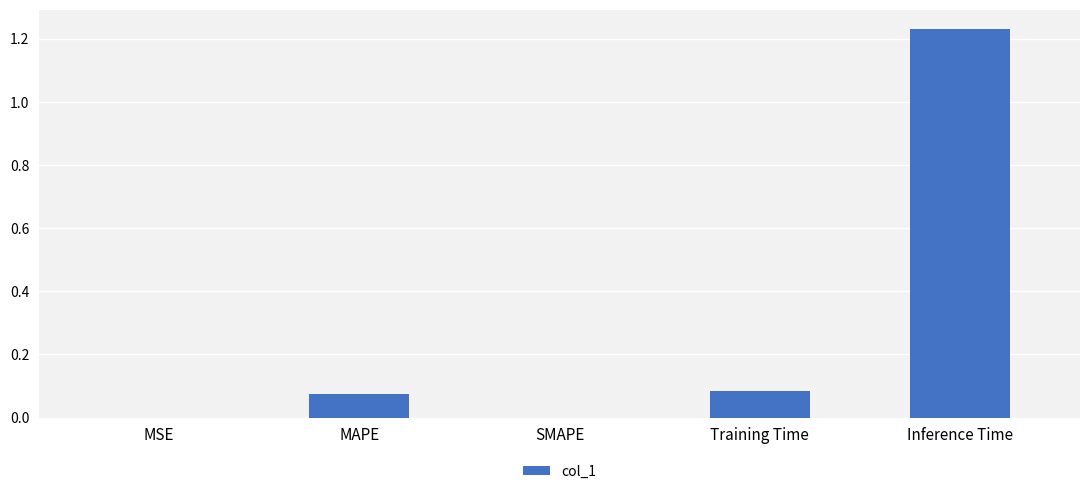

At which category does the chart reach its peak across all series?

Inference Time